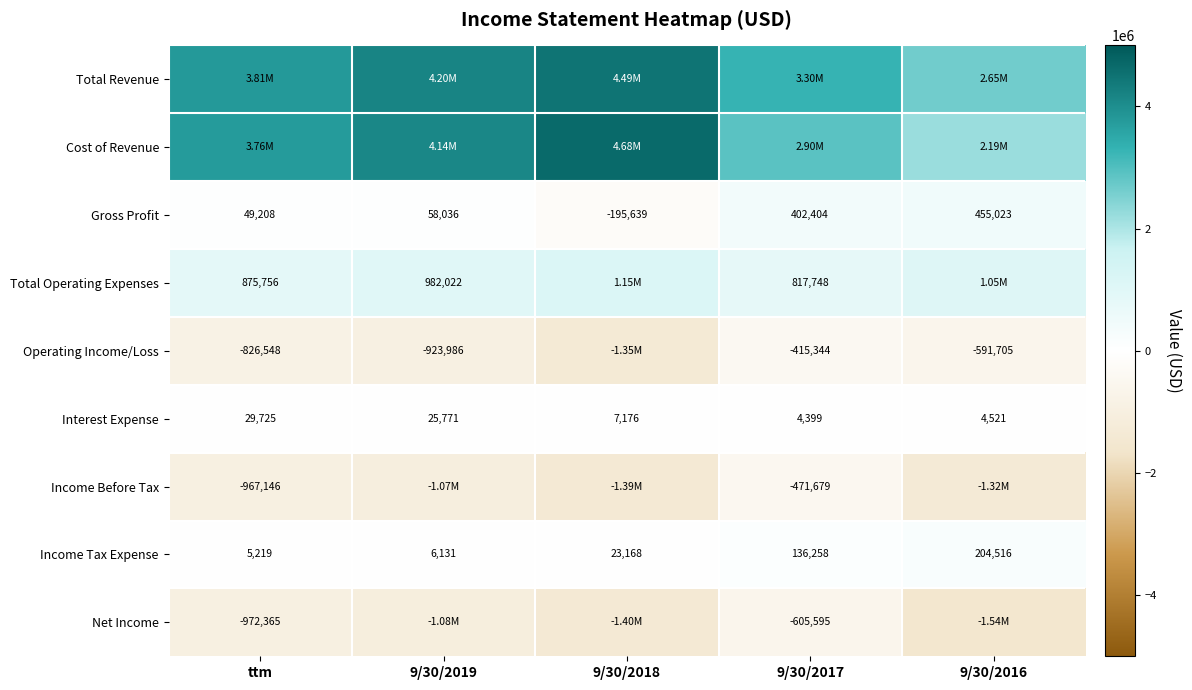

Is the value of Net Income at ttm greater than the value of Gross Profit at 9/30/2017?

No